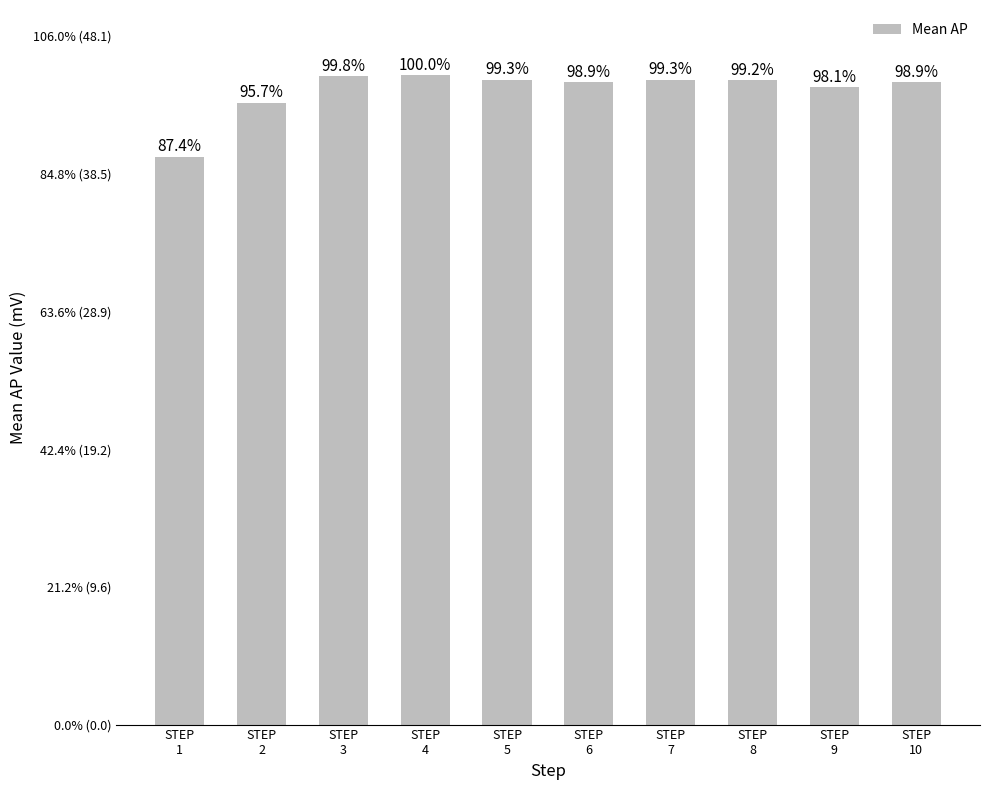

What is the approximate value at STEP
3?

45.3